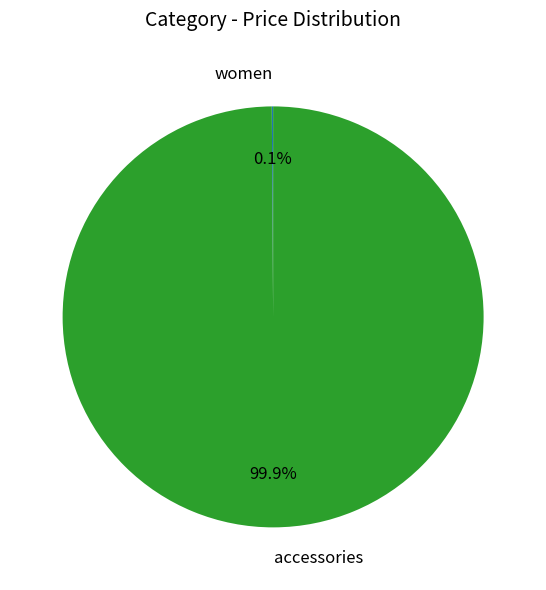

What is the majority slice?

accessories